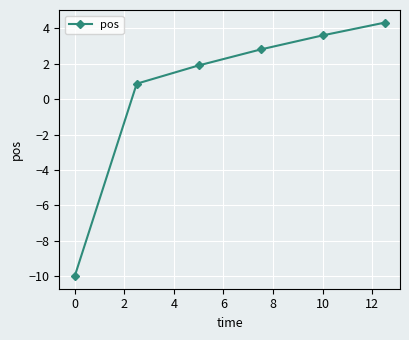

What is the value of the 6th point from the left?

4.3